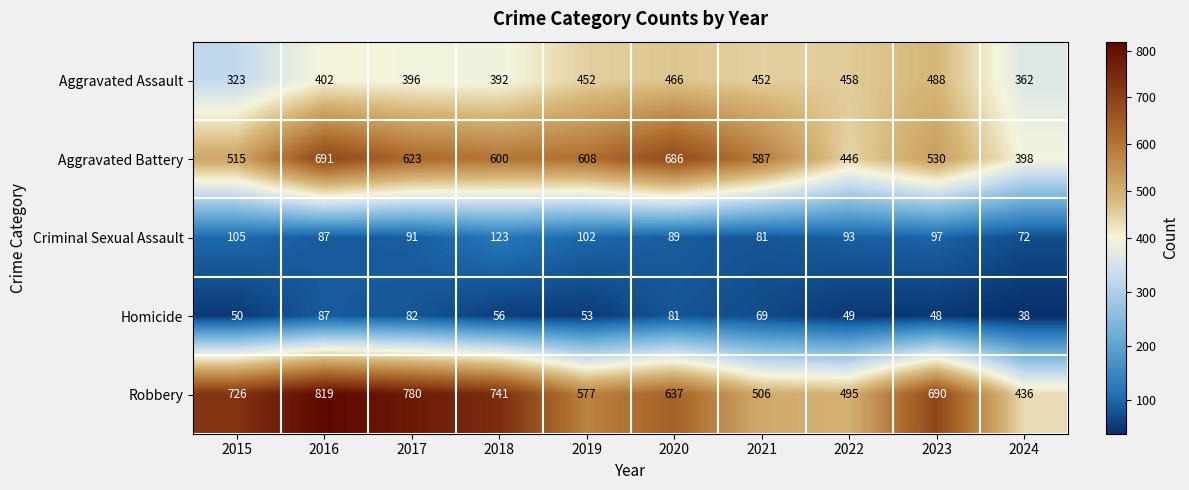

Which category has the lowest value in the Robbery series?

2024